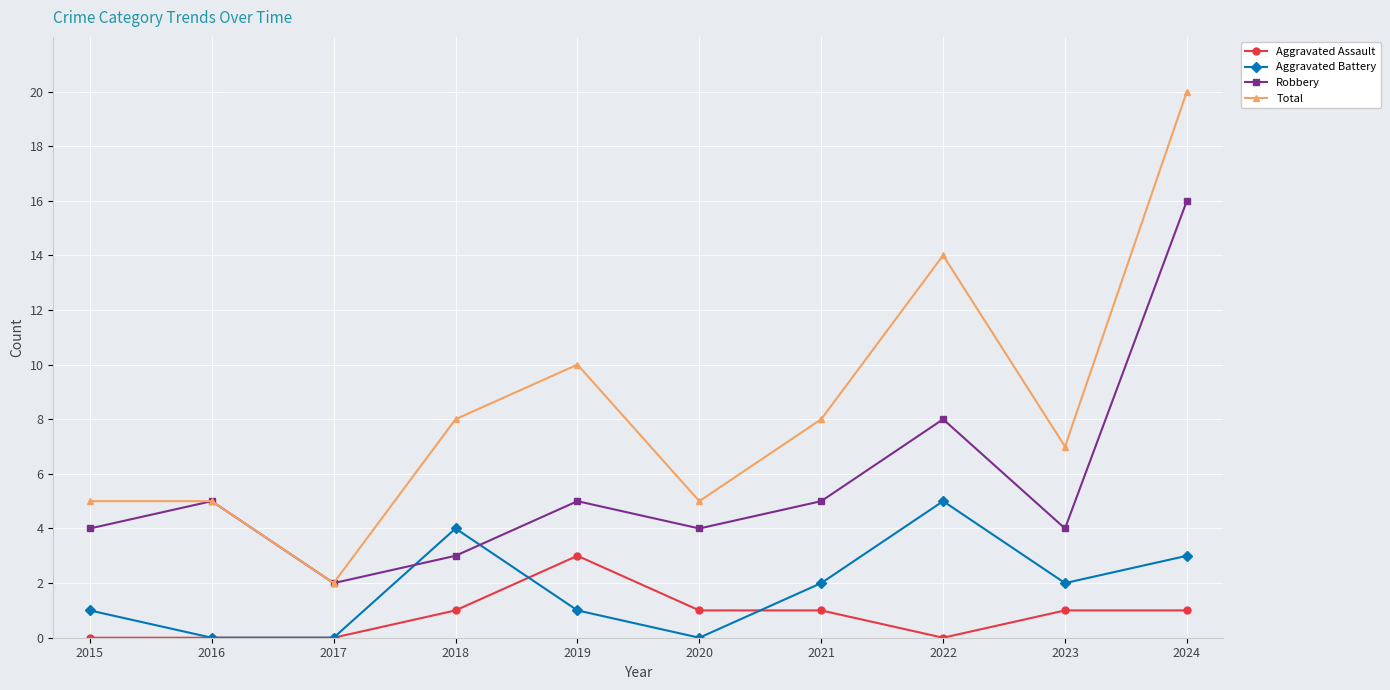

What is the difference between the maximum and second lowest values in the Aggravated Battery series?

5